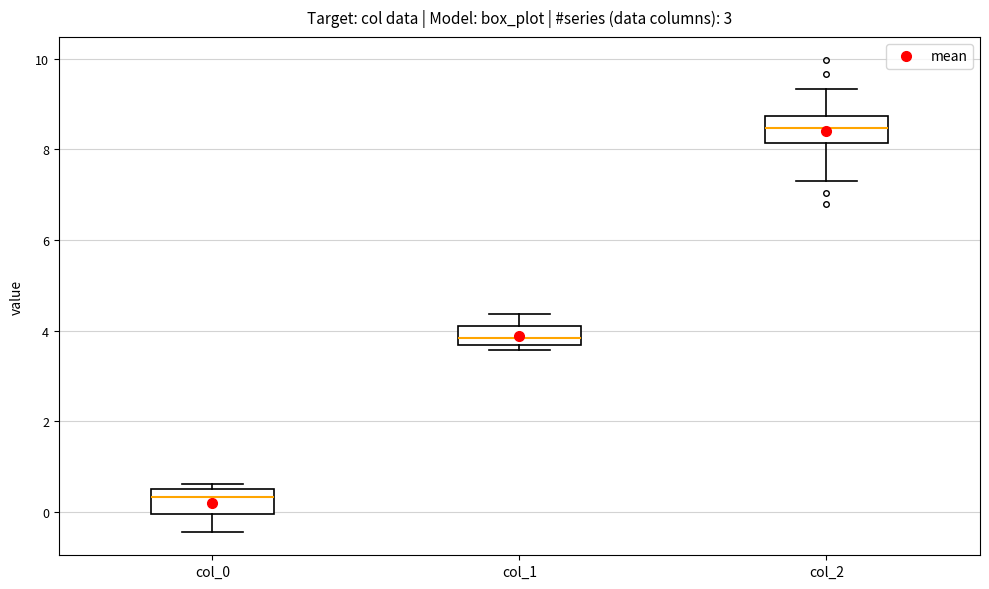

Reading left to right, read every box against the y-axis: the position of its median line, the range the box covers, and the ends of its whiskers. The values are not printed on the chart, so give them approximately, as read against the axis.

col_0: median 0.4 (just below the box's upper edge), box 0.0 to 0.4, whiskers -0.4 to 0.6
col_1: median 3.8, box 3.6 to 4.2, whiskers 3.6 (just below the box's lower edge) to 4.4
col_2: median 8.4, box 8.2 to 8.8, whiskers 7.2 to 9.4